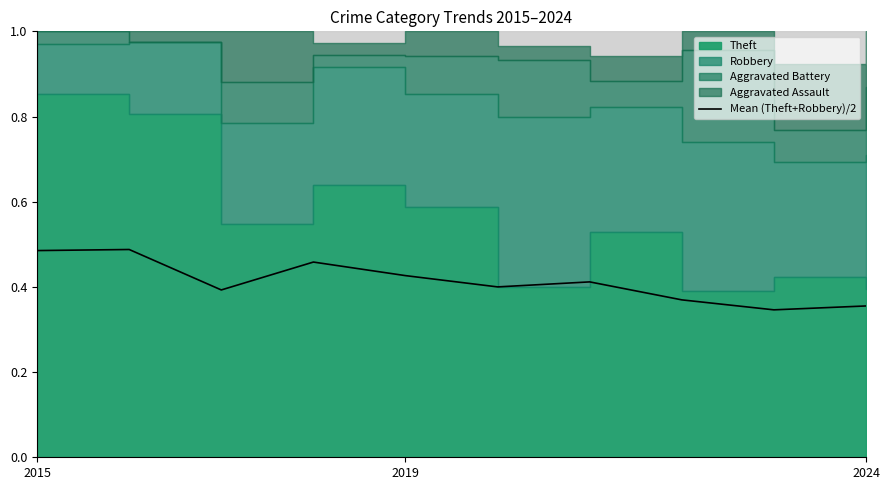

What is the smallest value displayed?

0.3